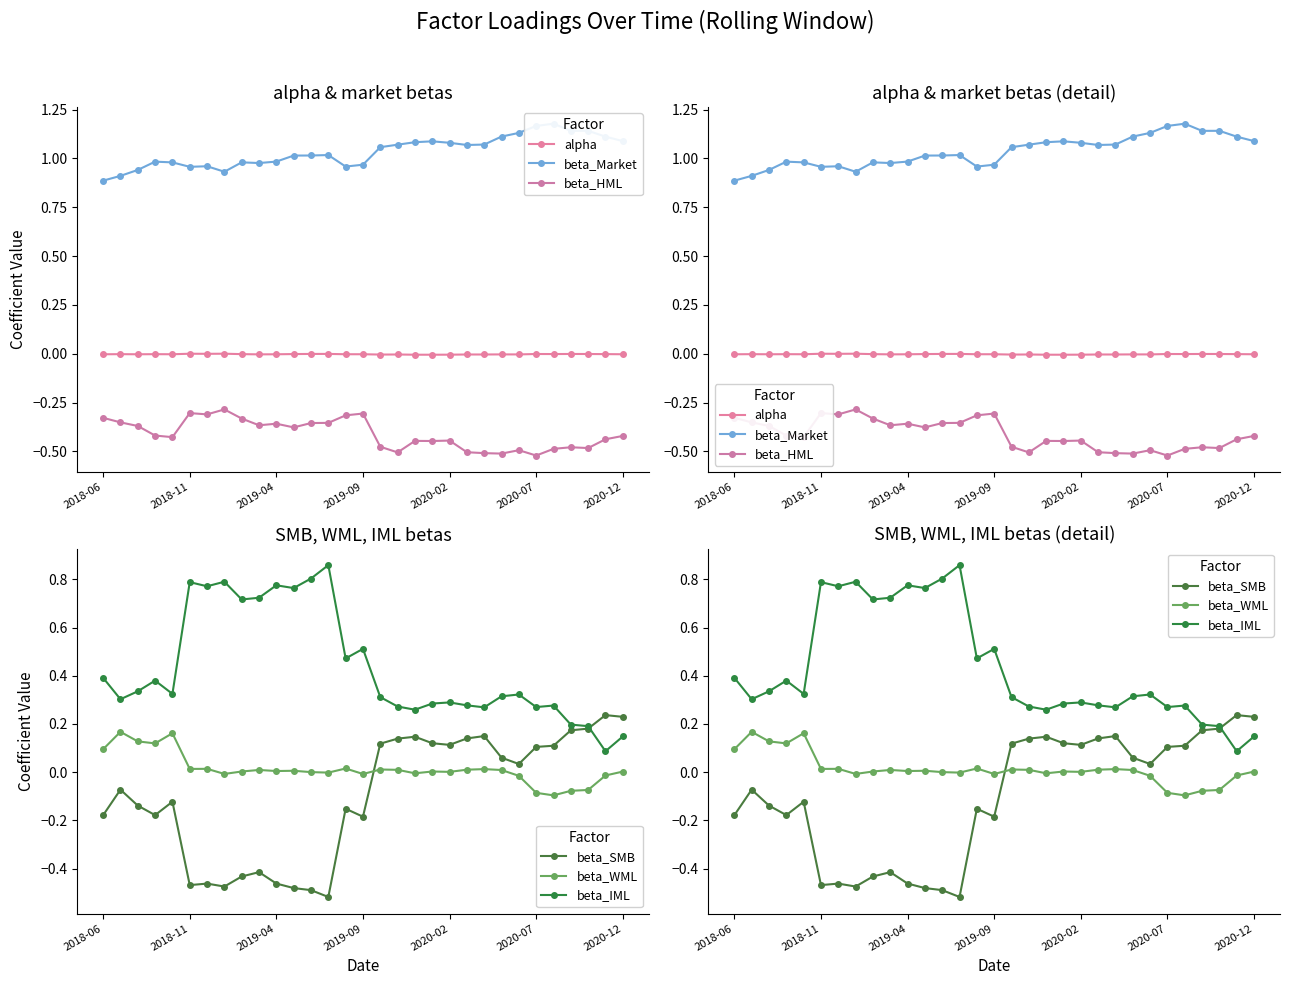

True or false: beta_HML has more than 2 points higher than both neighbors.

True